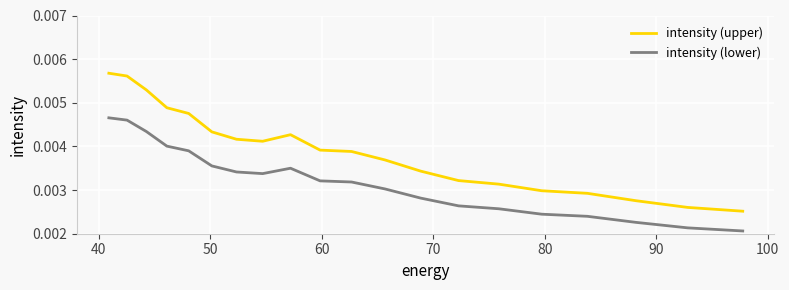

True or false: intensity (lower) and intensity (upper) cross at least once.

False